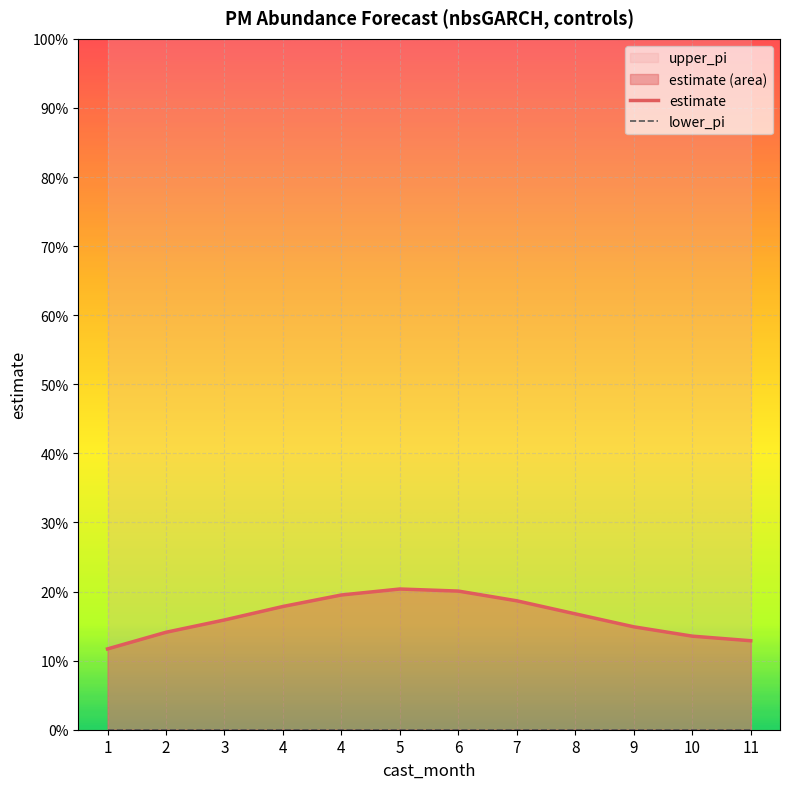

How many lines are shown in the chart?

3